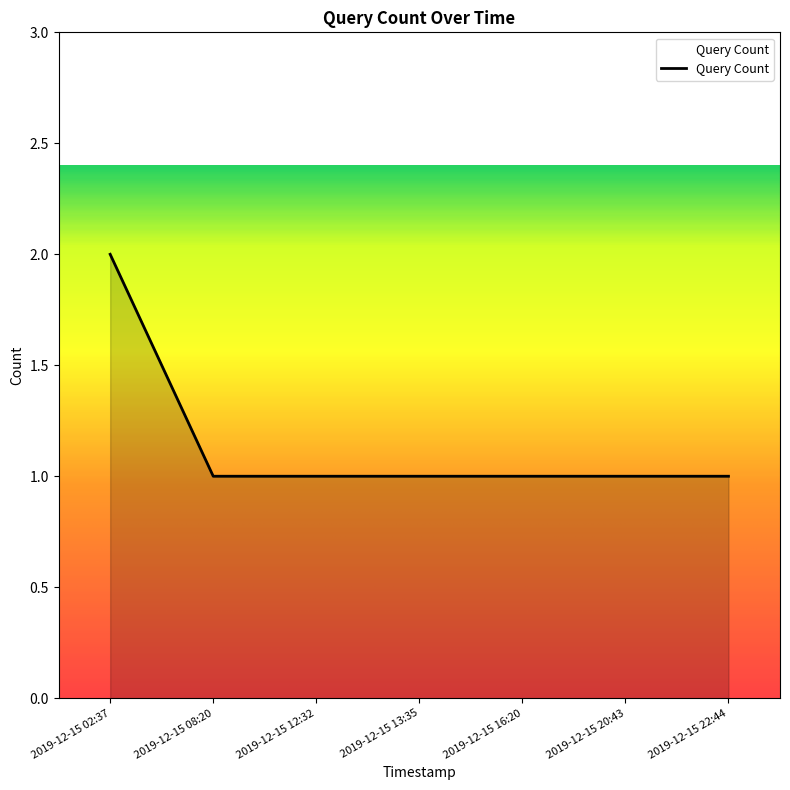

Reading left to right, list all the values displayed in this chart.

2	1	1	1	1	1	1